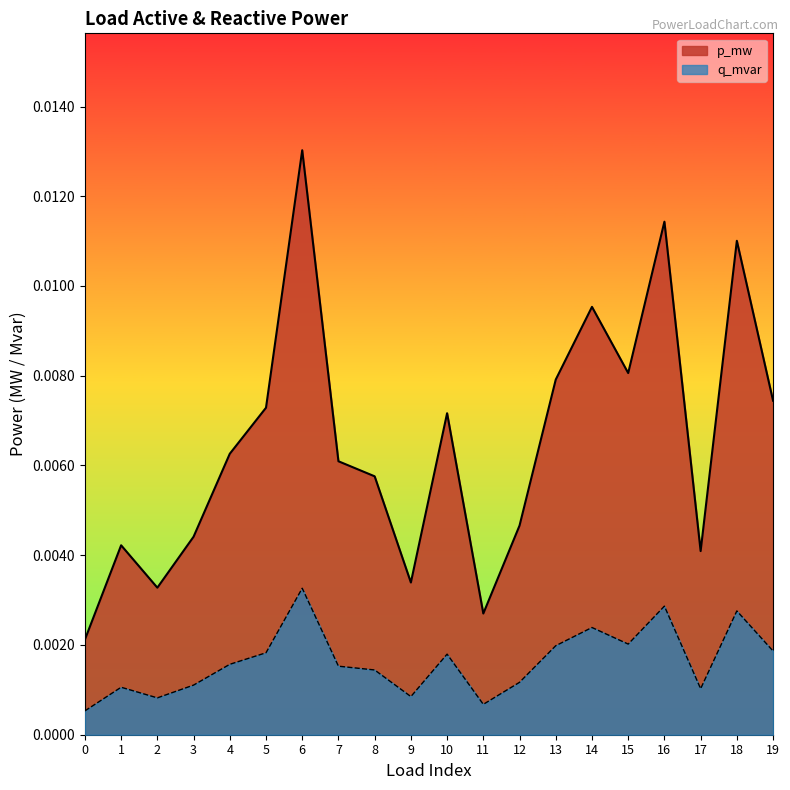

Which series has the largest total across all categories?

p_mw